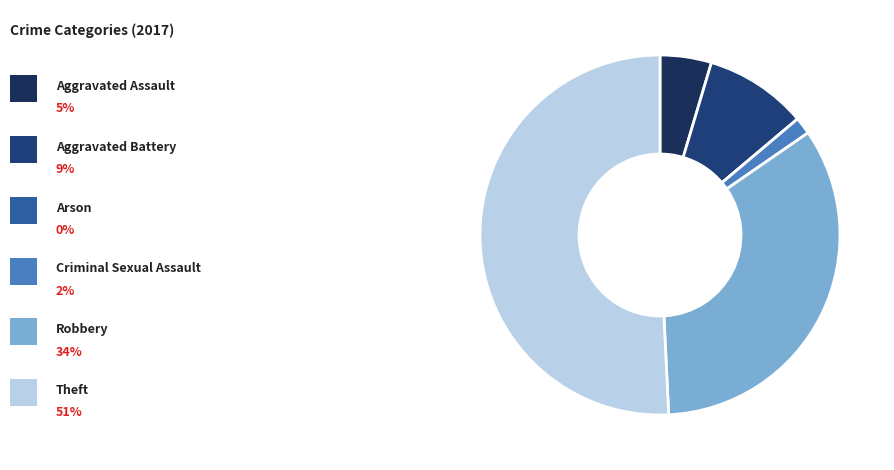

Which slice is the smallest?

Arson